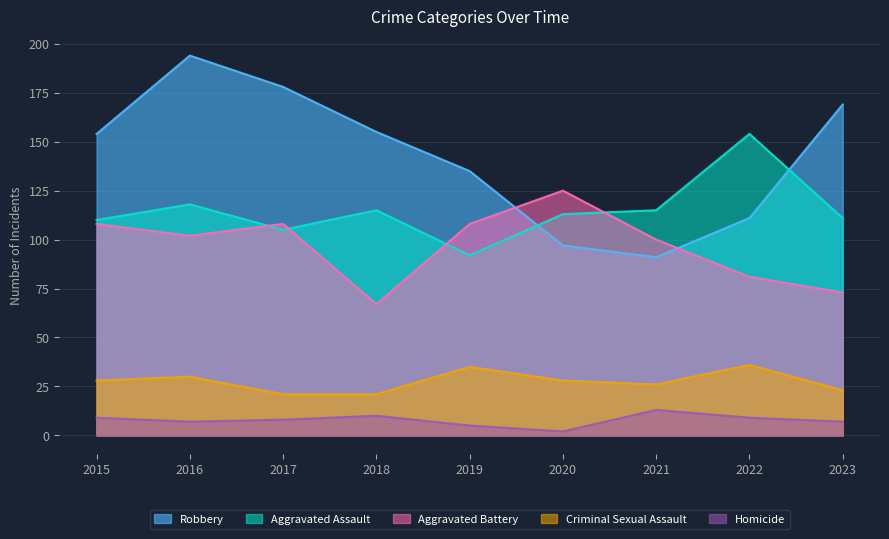

How many values in the Criminal Sexual Assault series exceed 28?

3